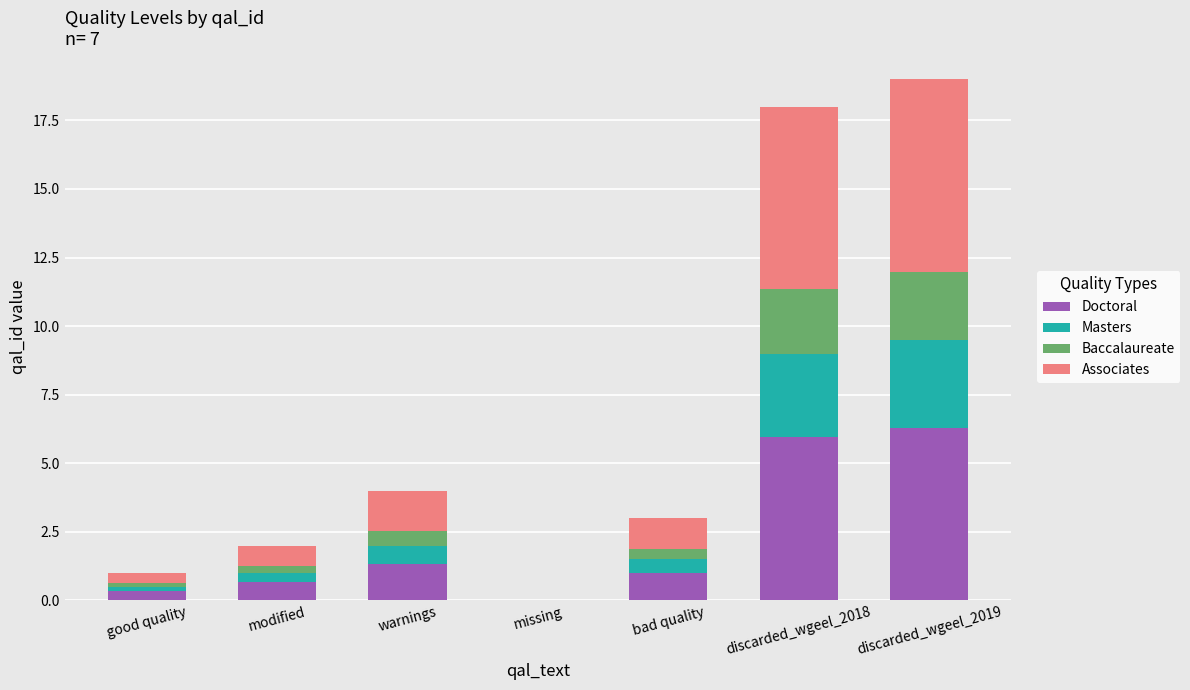

Count the number of data series in this chart.

4